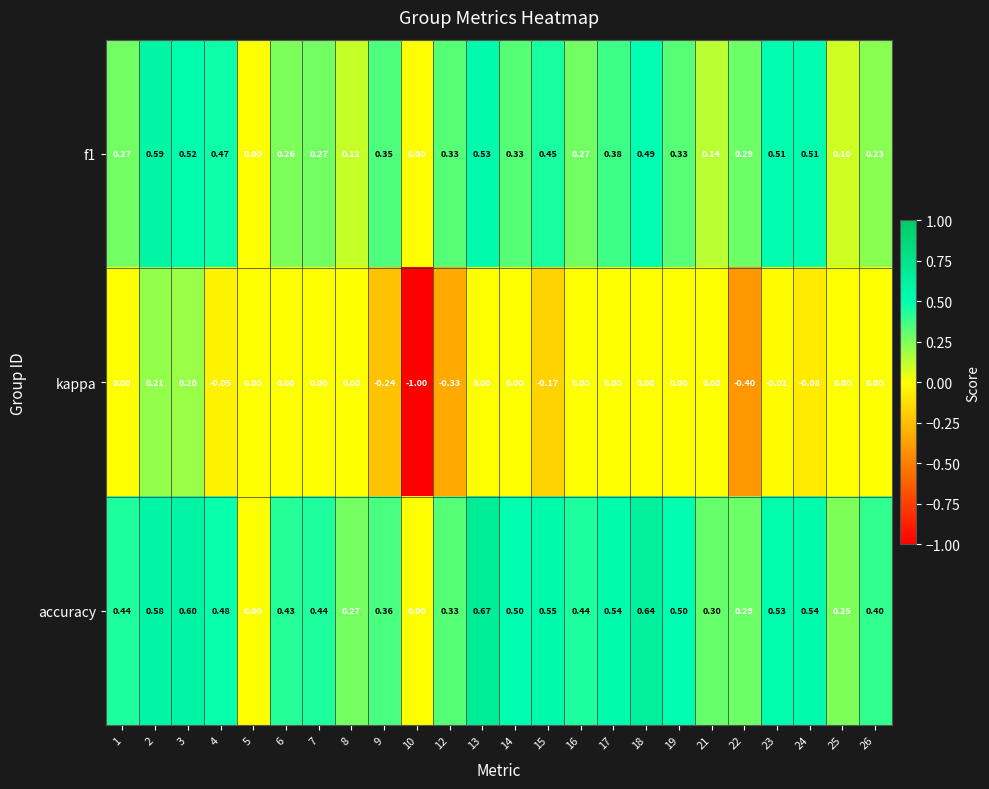

Which series has the largest total across all categories?

accuracy